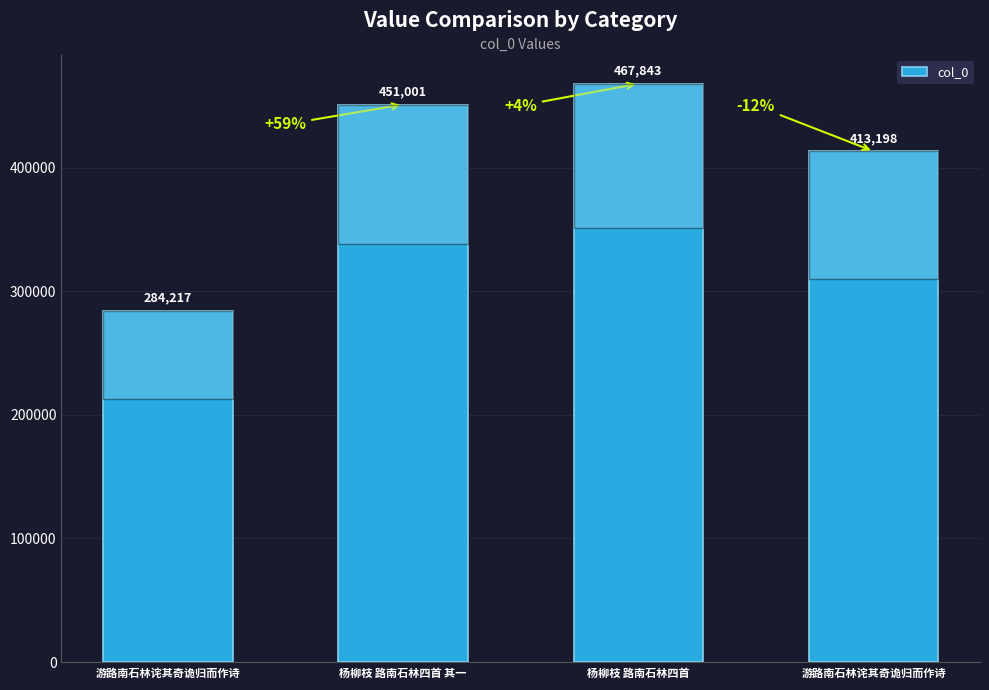

How many bars are there in total?

4